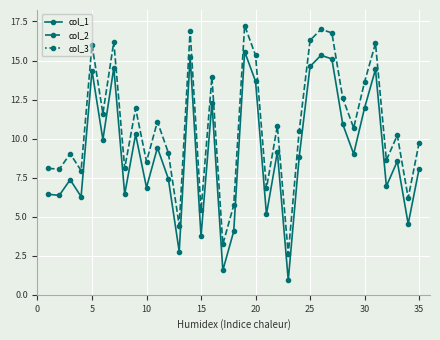

True or false: col_2 and col_1 intersect in this chart.

False